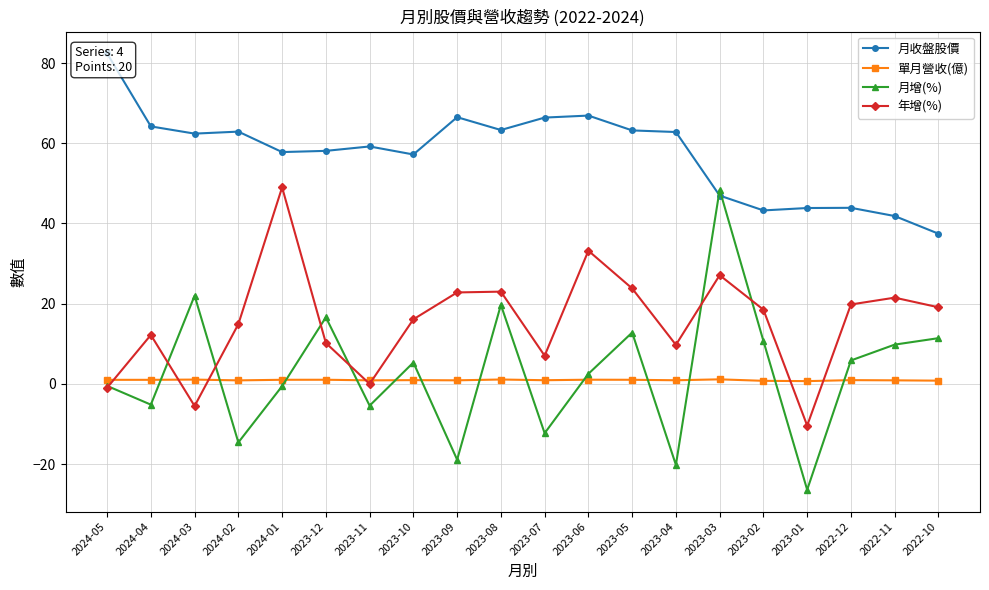

Does the chart display data point markers on the line(s)?

Yes